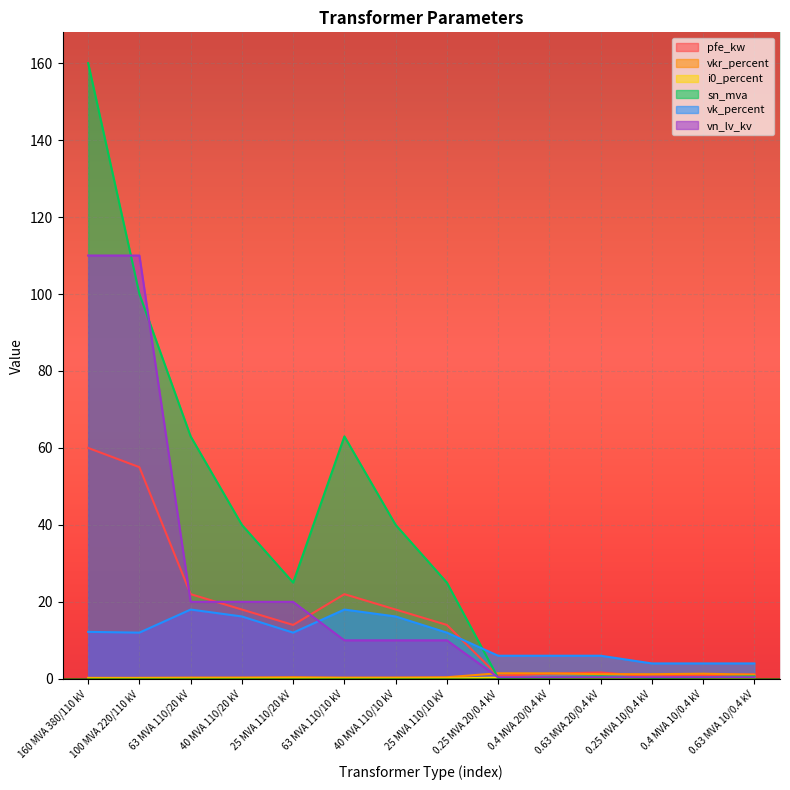

How many data points in pfe_kw are less than 14?

6